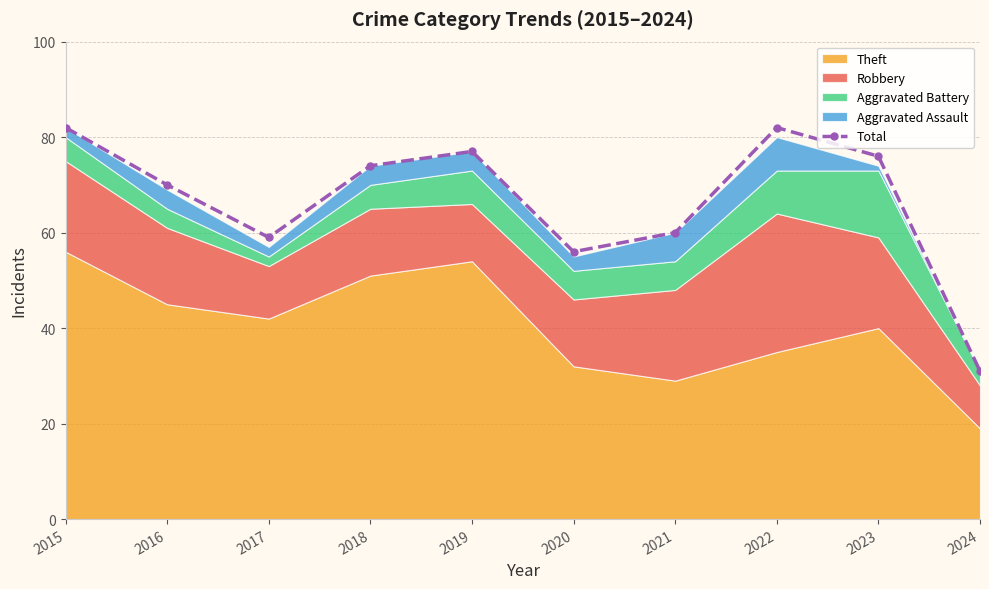

Rank the categories by value from highest to lowest.

2015, 2022, 2019, 2023, 2018, 2016, 2021, 2017, 2020, 2024